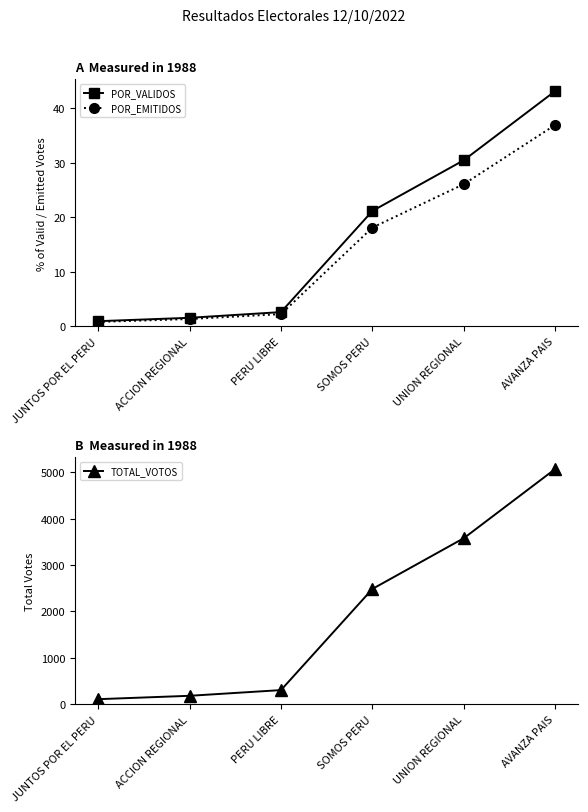

What value does the POR_VALIDOS series have at JUNTOS POR EL PERU?

0.9